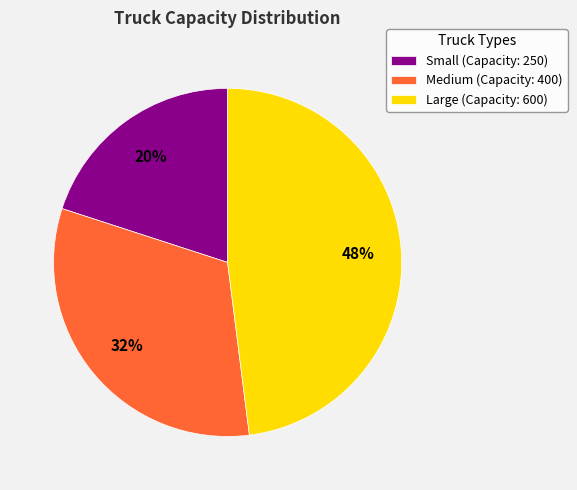

Count the number of slices in the pie.

3